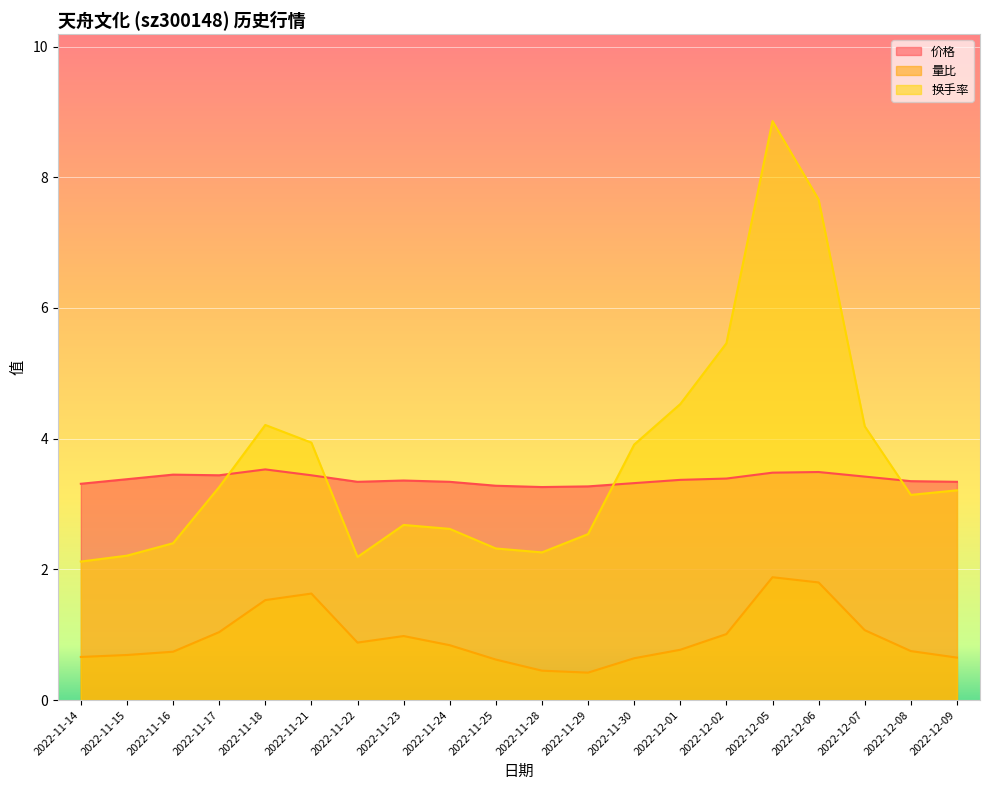

How many intersections are there between 换手率 and 价格?

4